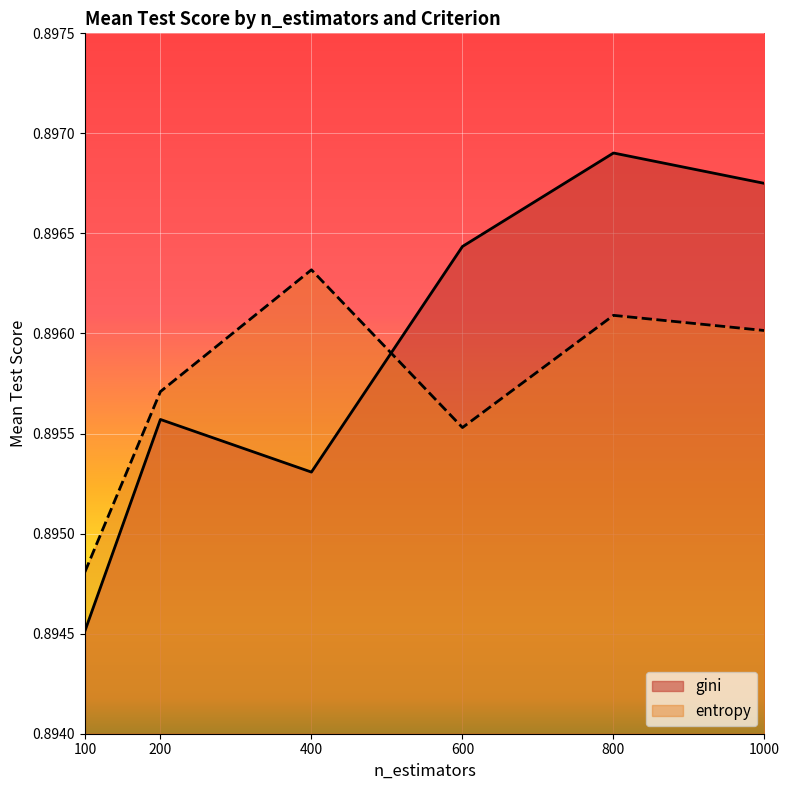

How many intersections are there between entropy and gini?

1